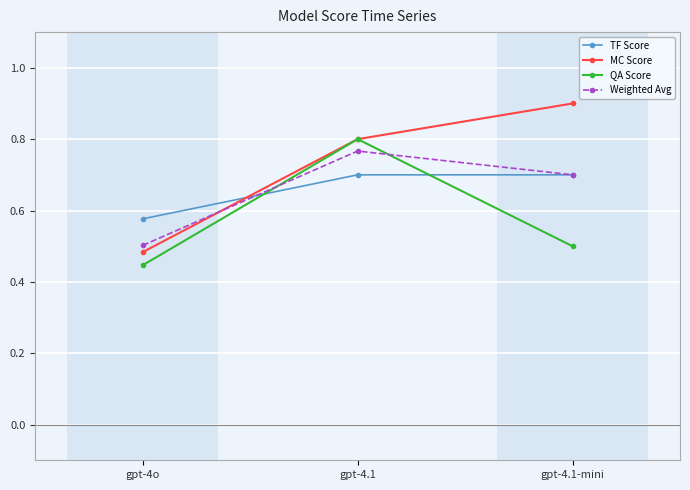

The QA Score series shows 1.1 at gpt-4.1. True or false?

False